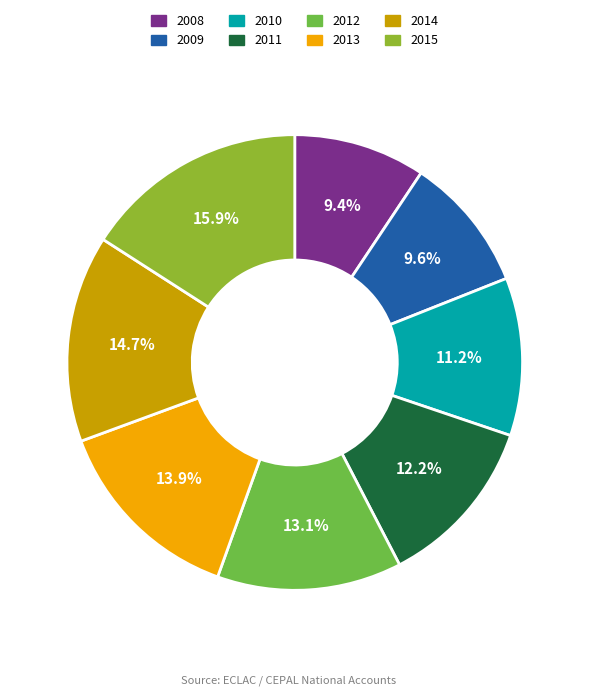

Does any single category account for the majority?

No